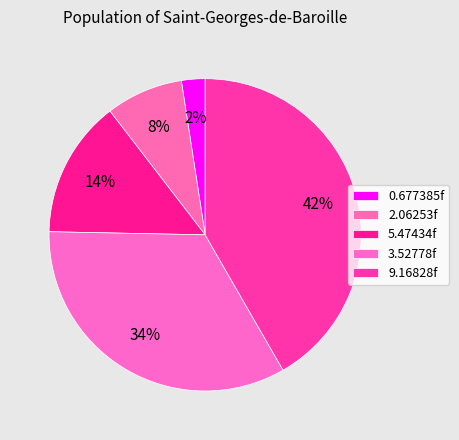

True or false: 9.16828f accounts for 42% of the total.

True